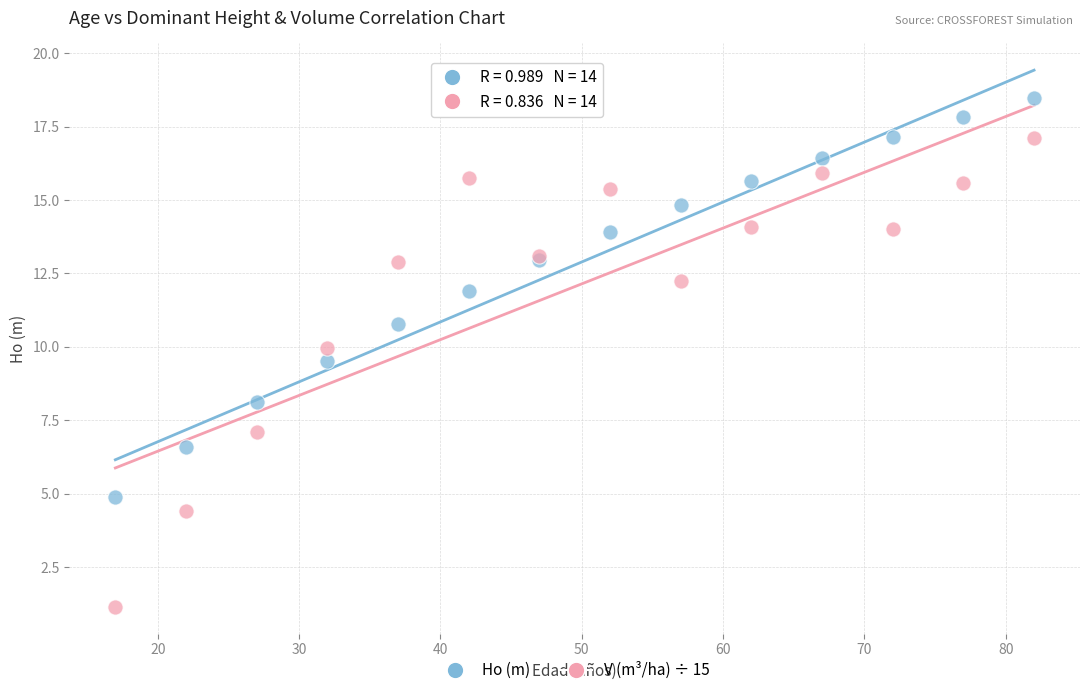

Which series reaches the maximum Y coordinate?

Ho (m)